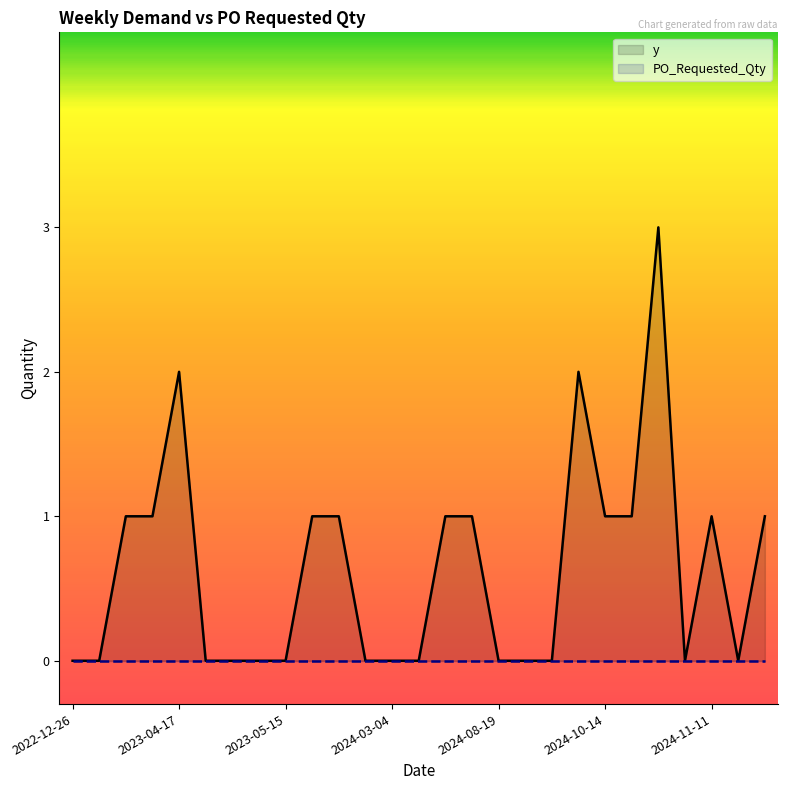

Reading left to right, what are all the values shown in this chart?

y: 0	0	1	1	2	0	0	0	0	1	1	0	0	0	1	1	0	0	0	2	1	1	3	0	1	0	1
PO_Requested_Qty: 0	0	0	0	0	0	0	0	0	0	0	0	0	0	0	0	0	0	0	0	0	0	0	0	0	0	0